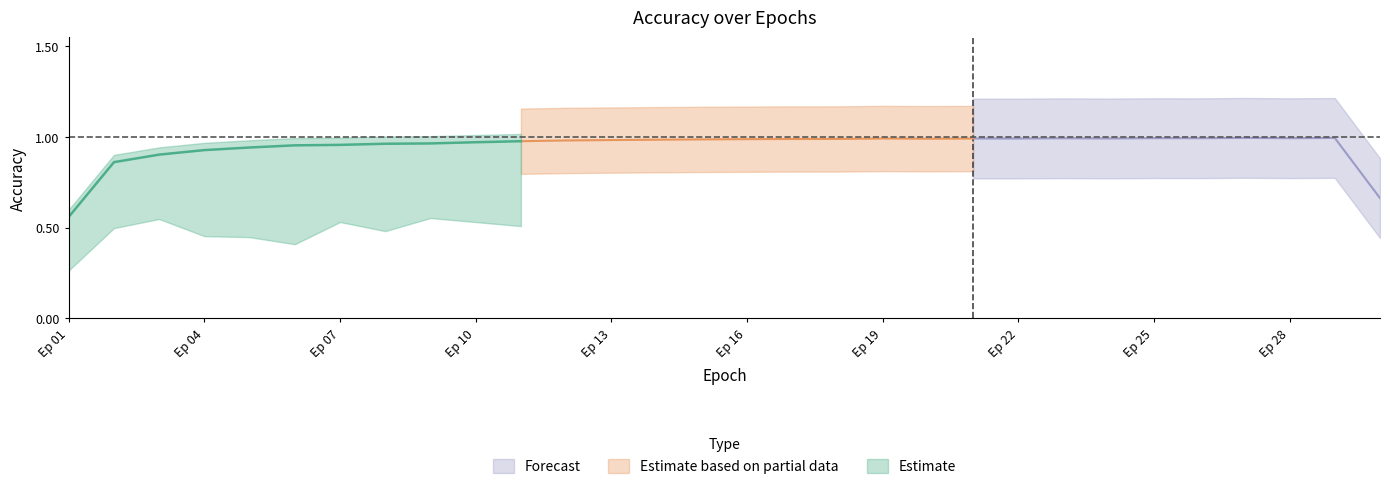

What is the smallest value displayed?

0.3